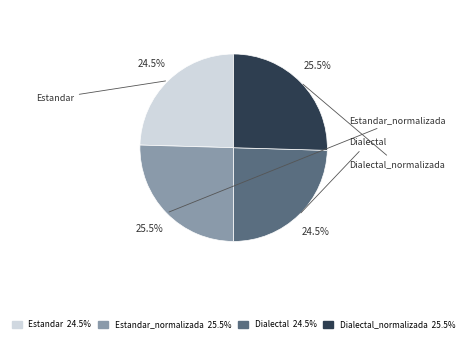

Is there any slice that represents more than half of the pie?

No